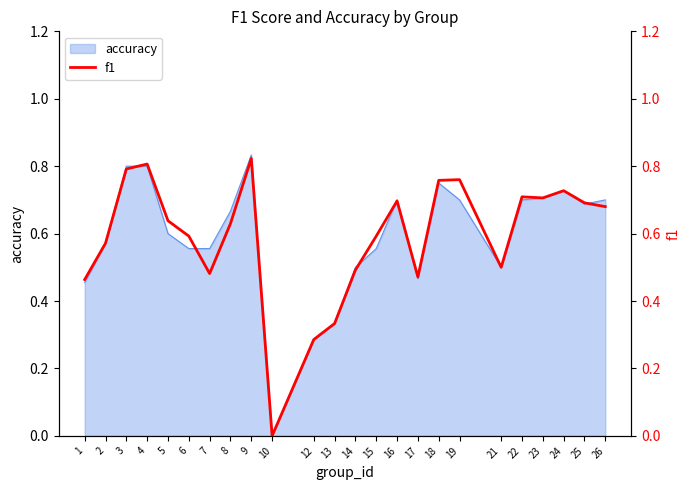

What is the sum of all values?

14.2